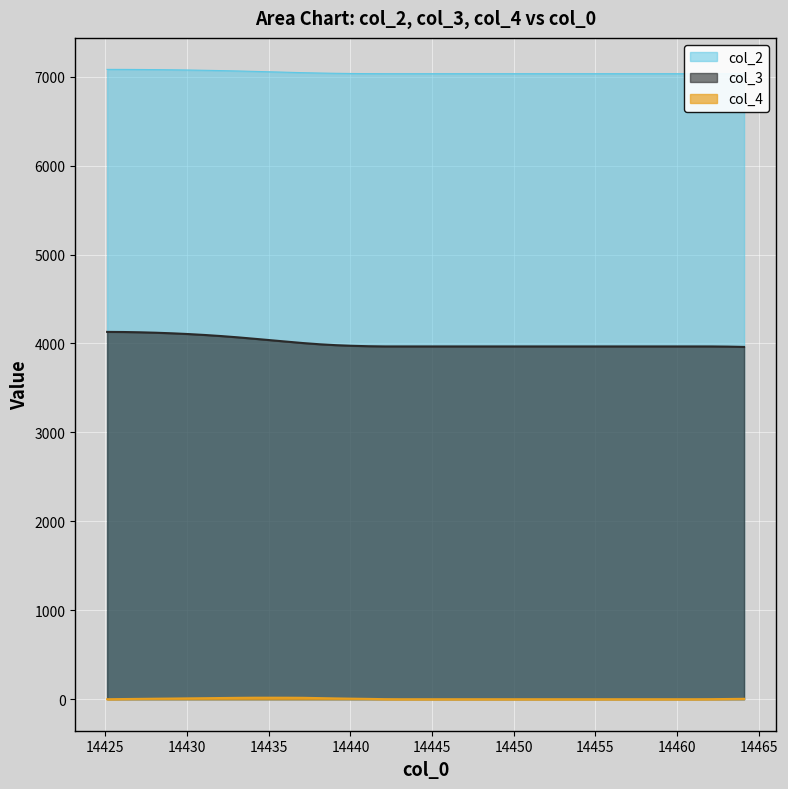

What are all the series names shown in the legend?

col_2, col_3, col_4